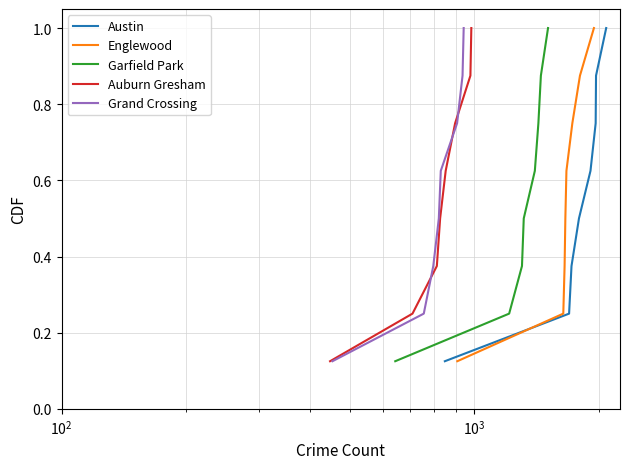

Does the chart have visible grid lines?

Yes